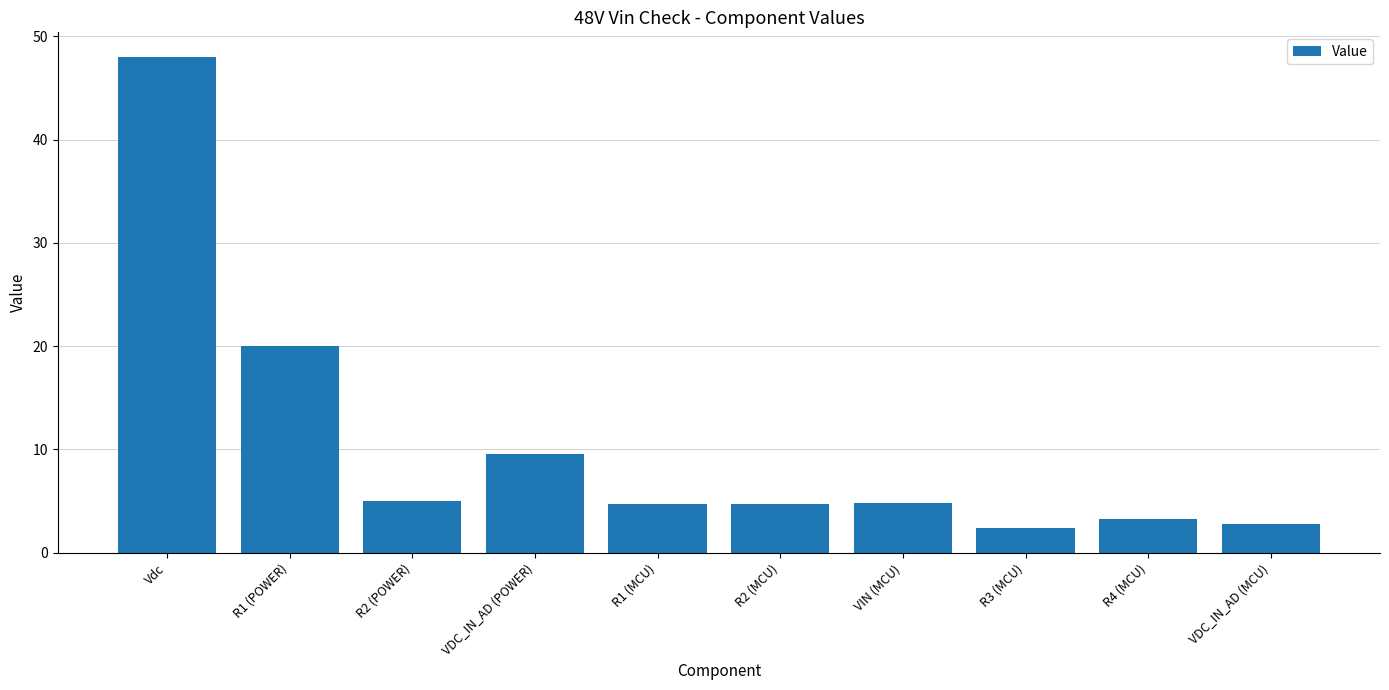

What is the smallest value displayed?

2.4